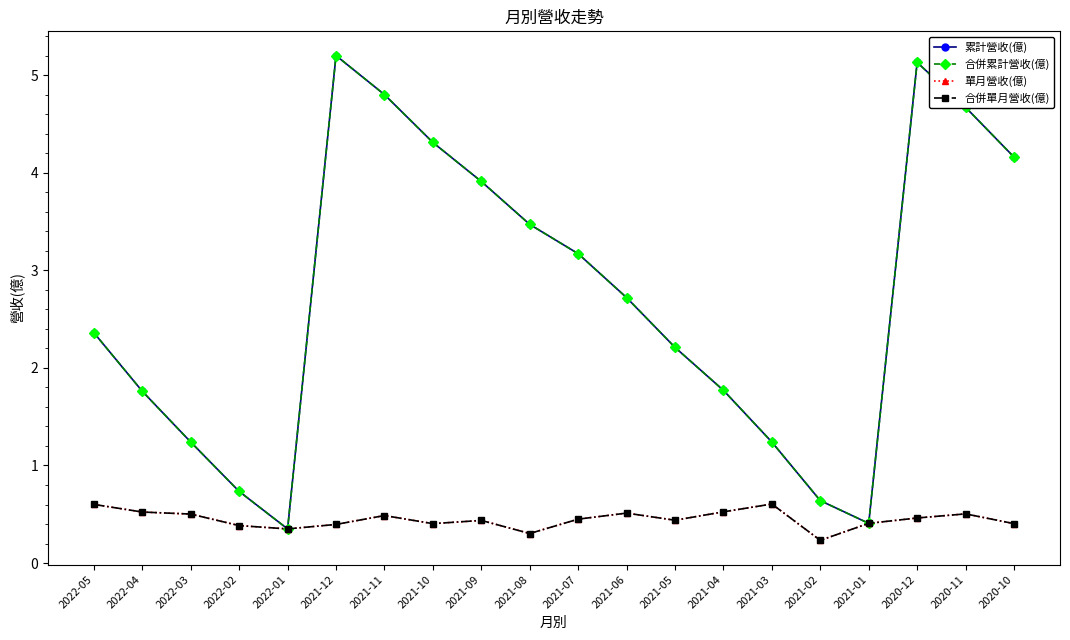

Is this an area chart (filled region under the line)?

No